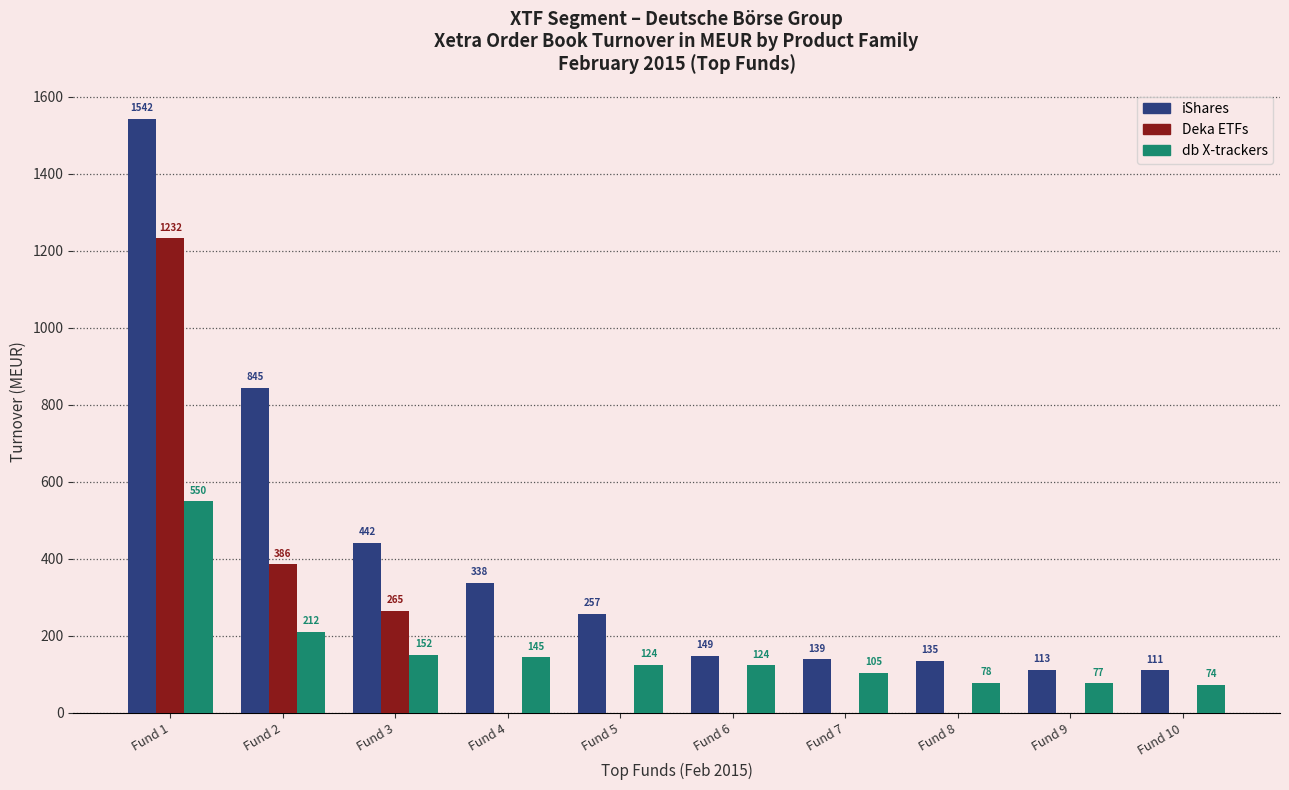

What is the highest value of the iShares series?

1542.0